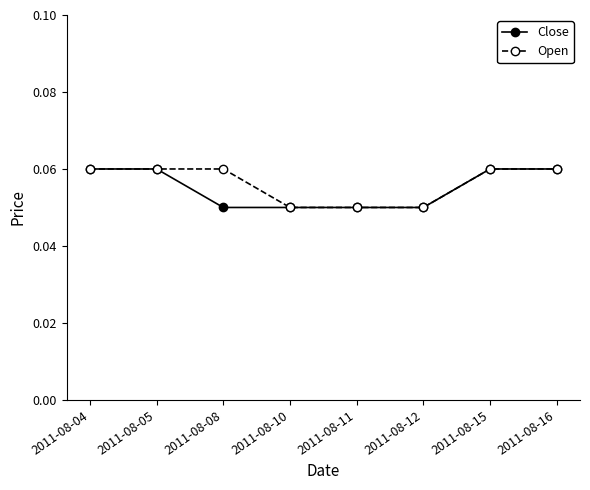

Count the Open values in the range 0 to 1.

8